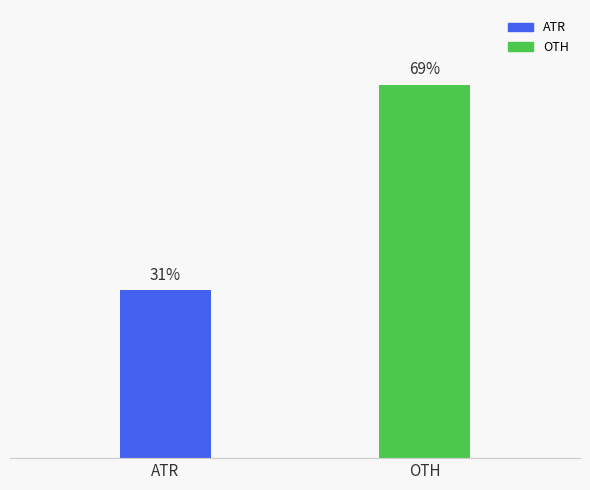

Between OTH and ATR, which is larger?

OTH